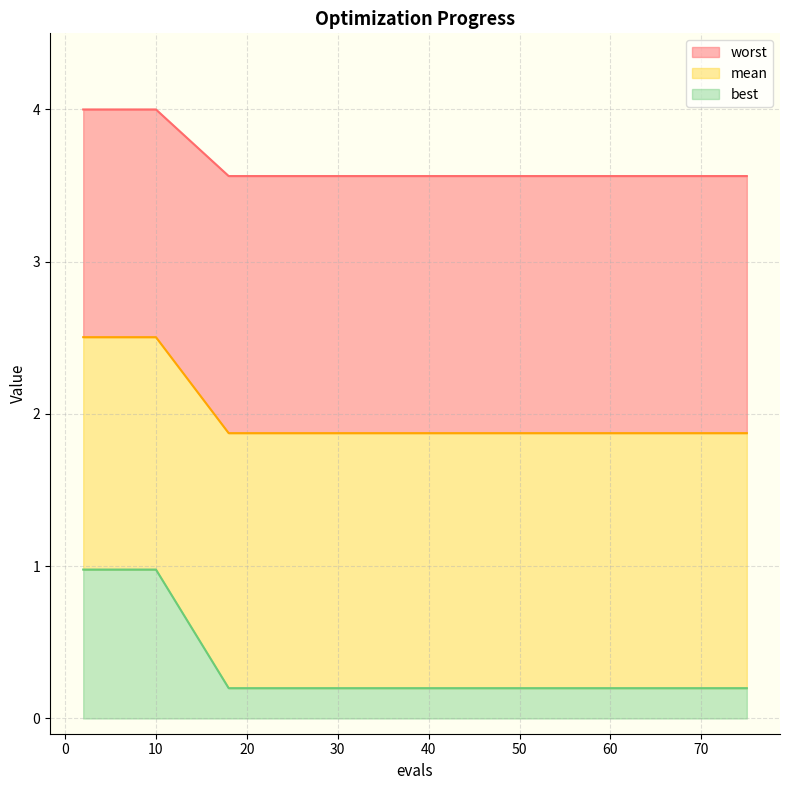

What is the highest value of the best series?

1.0